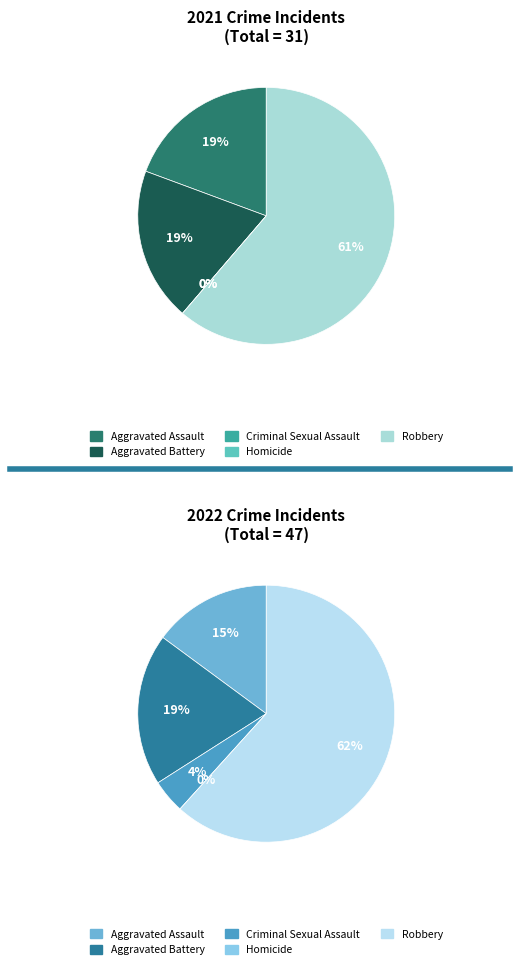

Count the number of slices in the pie.

5